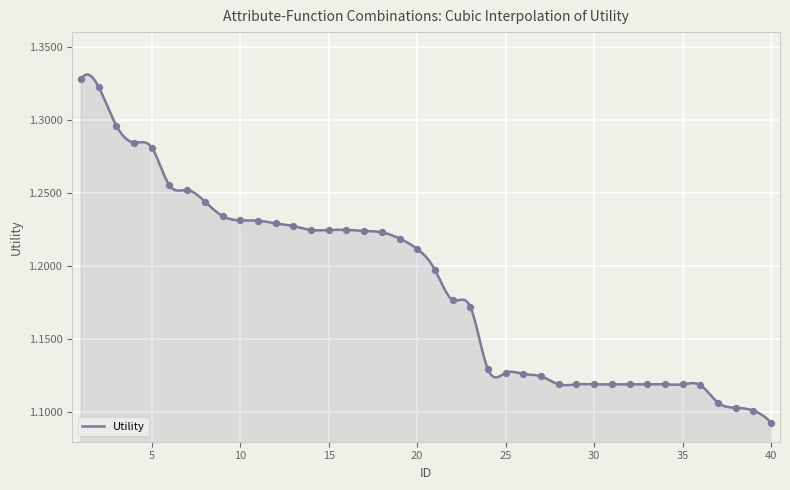

Which has a higher value, 14 or 15?

14